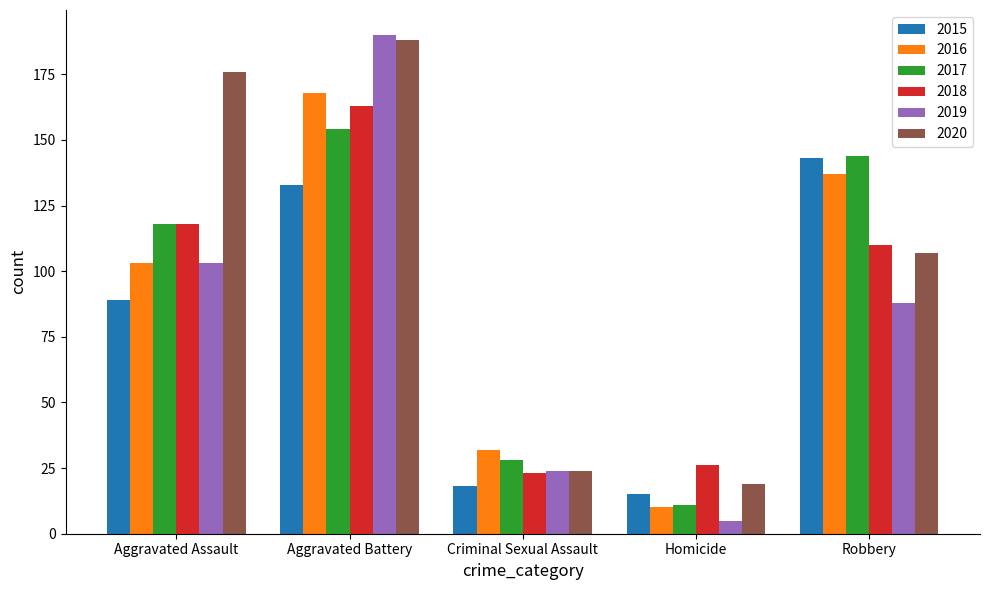

Rank the categories by 2017 value from lowest to highest.

Homicide, Criminal Sexual Assault, Aggravated Assault, Robbery, Aggravated Battery